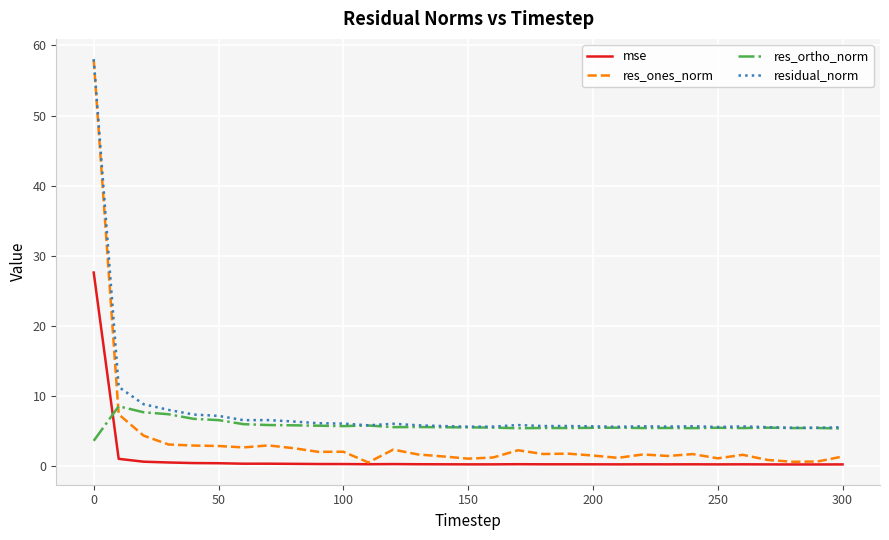

Rank the series by their average value, from highest to lowest.

residual_norm, res_ortho_norm, res_ones_norm, mse